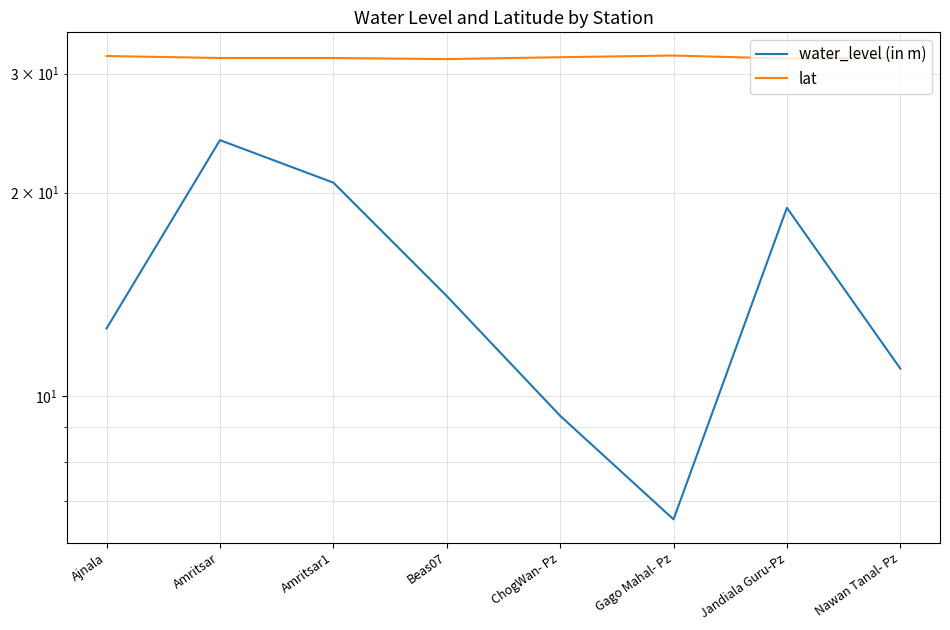

List the labels in order of water_level (in m) value, largest first.

Amritsar, Amritsar1, Jandiala Guru-Pz, Beas07, Ajnala, Nawan Tanal- Pz, ChogWan- Pz, Gago Mahal- Pz